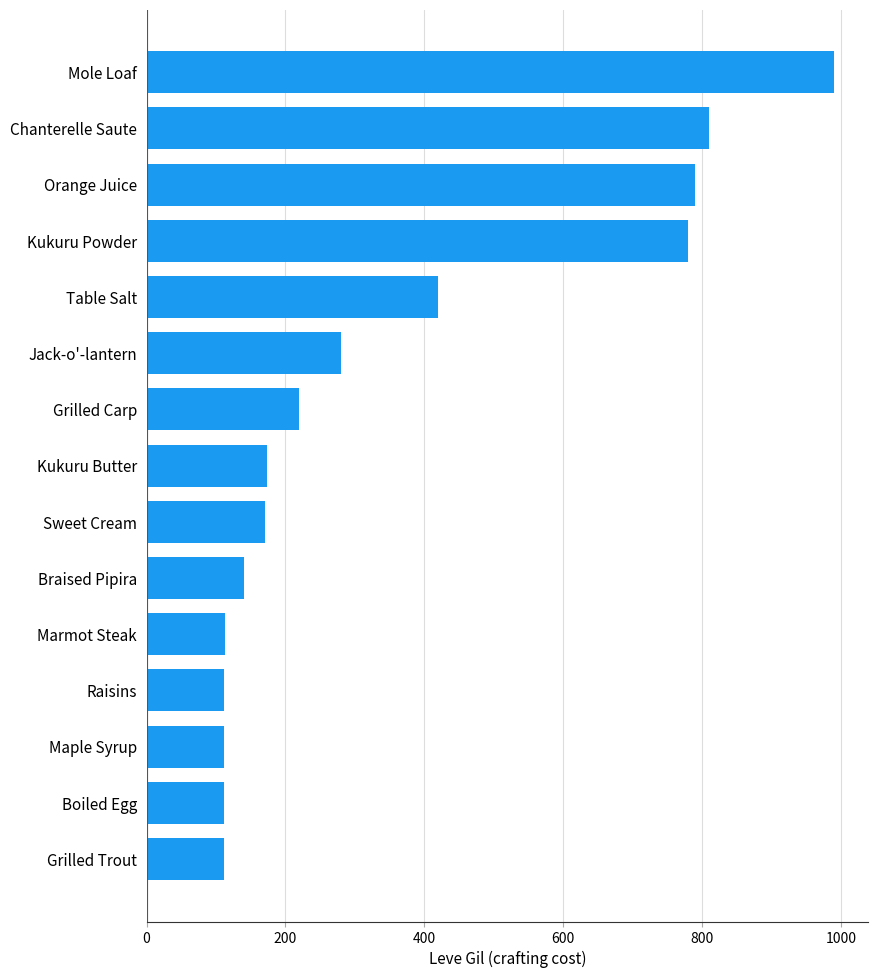

Is it true that the value at Kukuru Powder is 355?

False